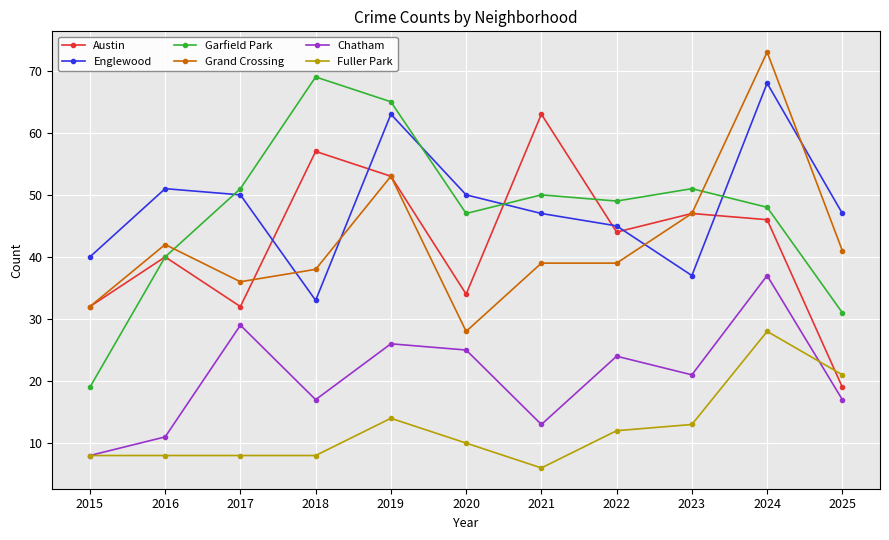

At which label does Garfield Park reach its peak?

2018